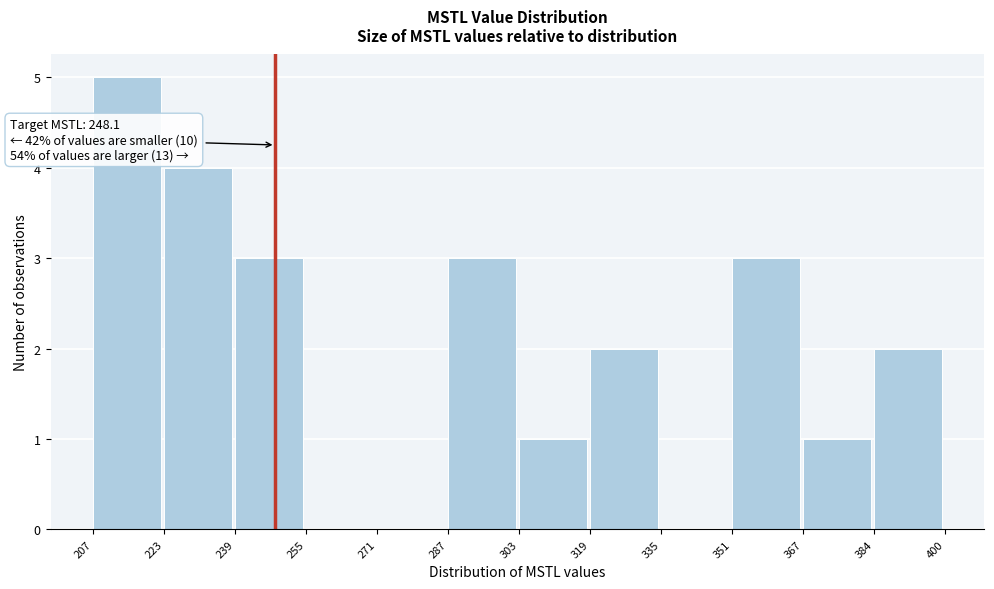

Which range on the x-axis has the tallest bar?

207 to 223